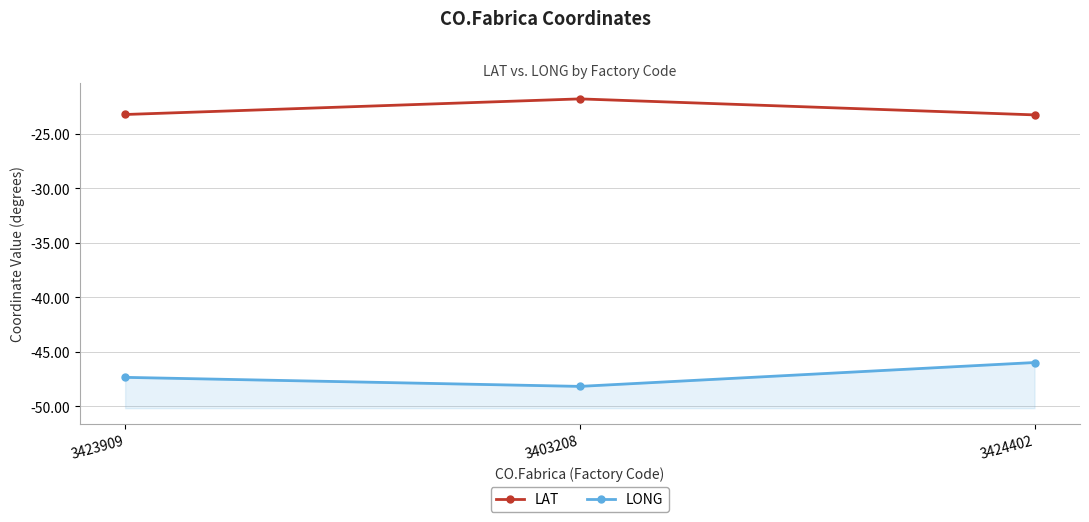

Reading right to left, what are all the values shown in this chart?

LAT: -23.3	-21.8	-23.3
LONG: -46.0	-48.2	-47.3